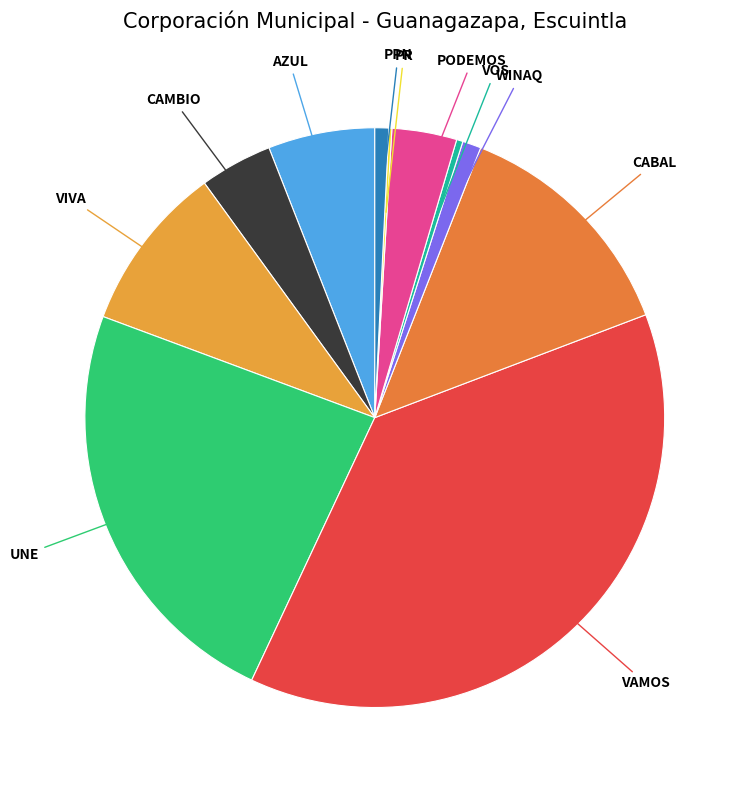

Which has a higher value, CAMBIO or CABAL?

CABAL